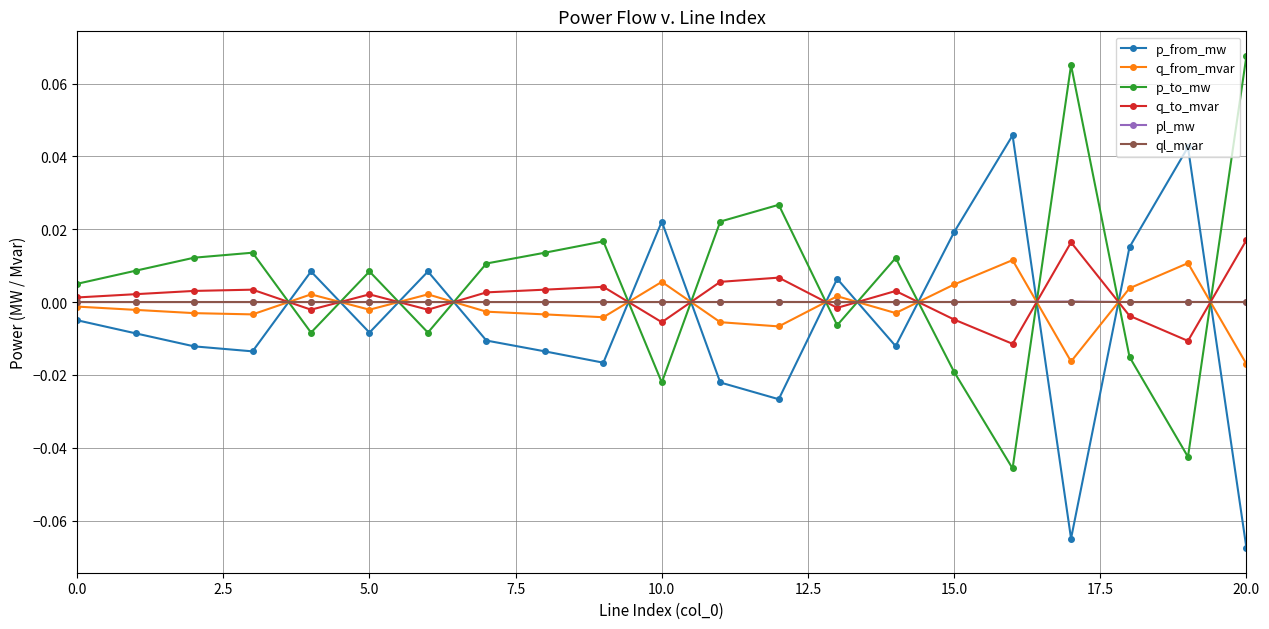

True or false: q_to_mvar has more than 1 points higher than both neighbors.

True